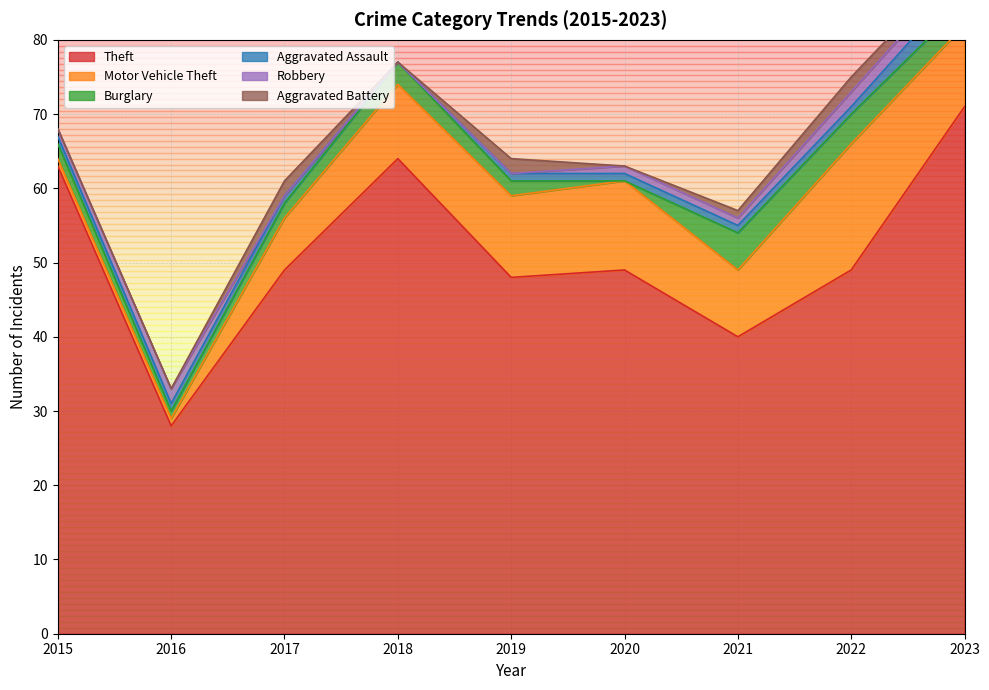

What is the sum of all Theft values?

461